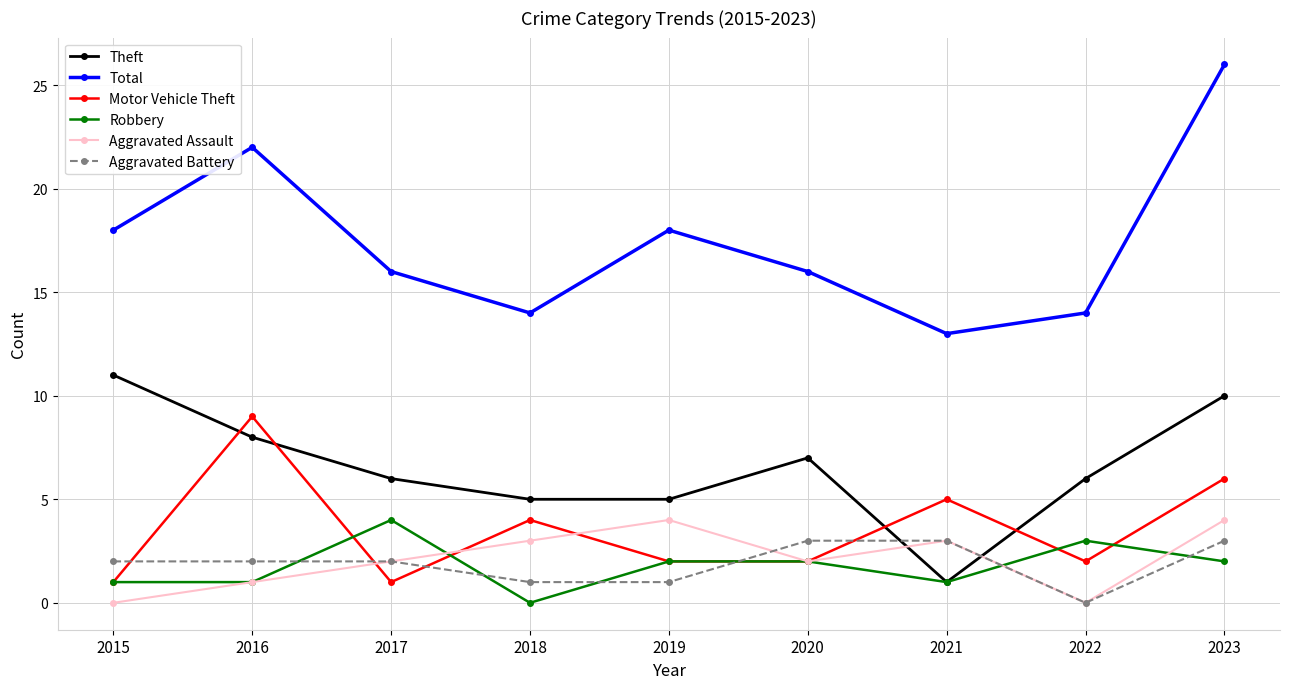

What is the average value of the Aggravated Assault series?

2